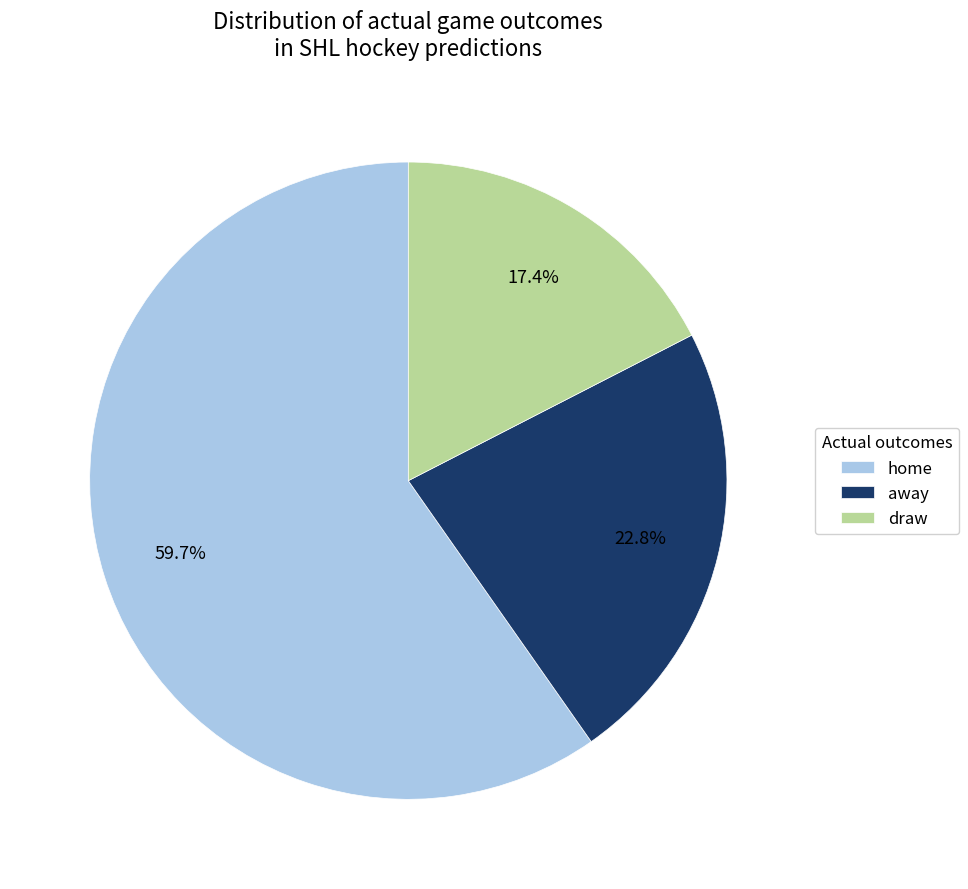

Between draw and home, which is larger?

home